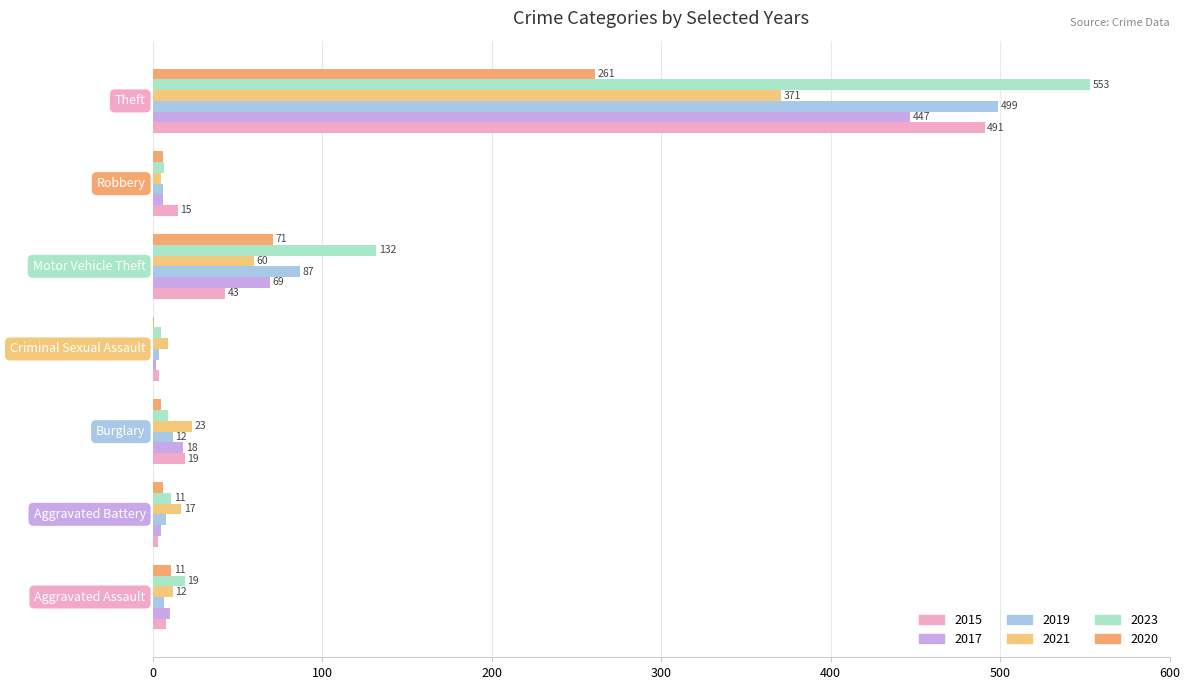

How many data points does each series have?

7